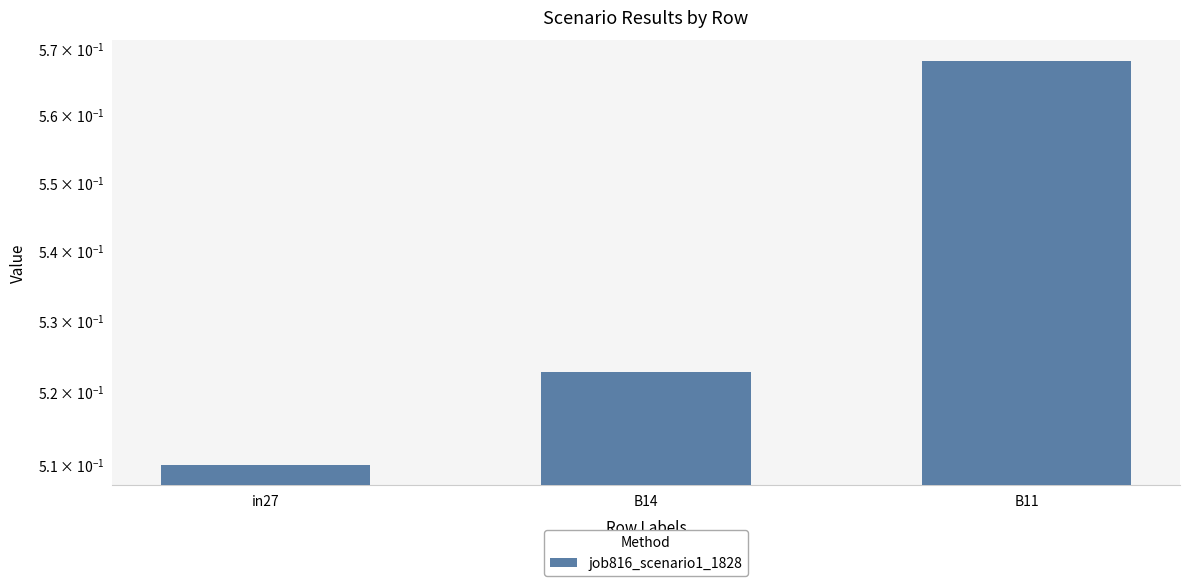

Reading left to right, what are all the values shown in this chart?

in27=0.5	B14=0.5	B11=0.6